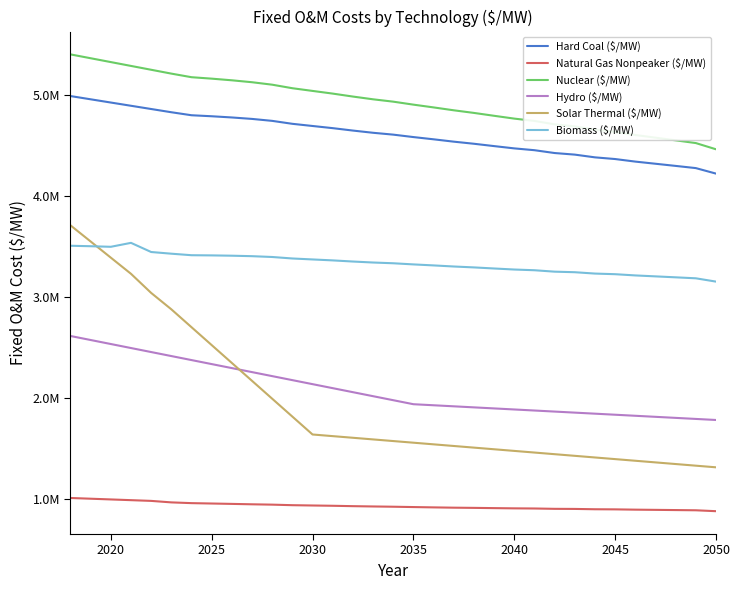

Is this an area chart (filled region under the line)?

No